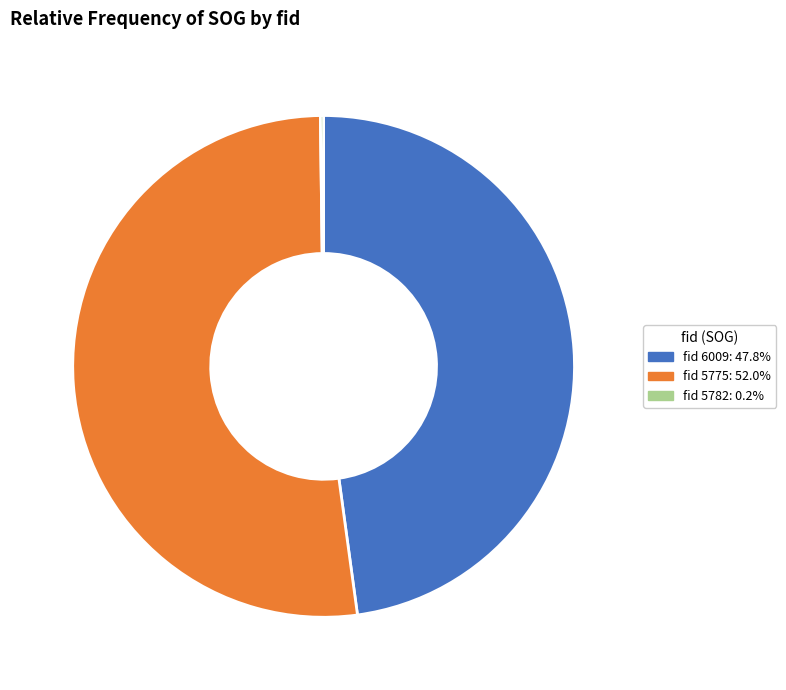

Is there any slice that represents more than half of the pie?

Yes